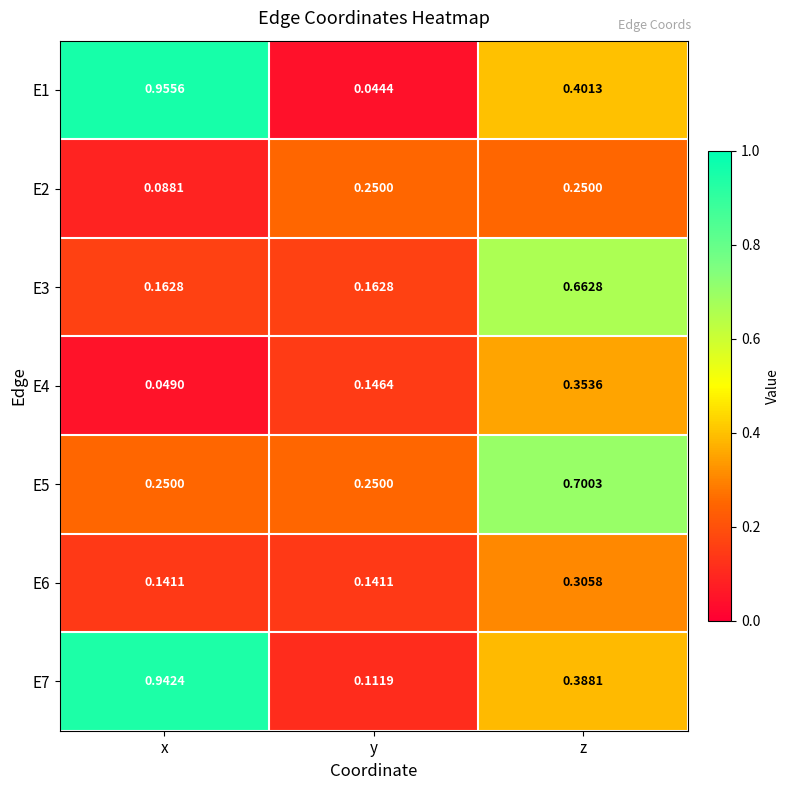

Is the value of E1 at x greater than the value of E6 at z?

Yes